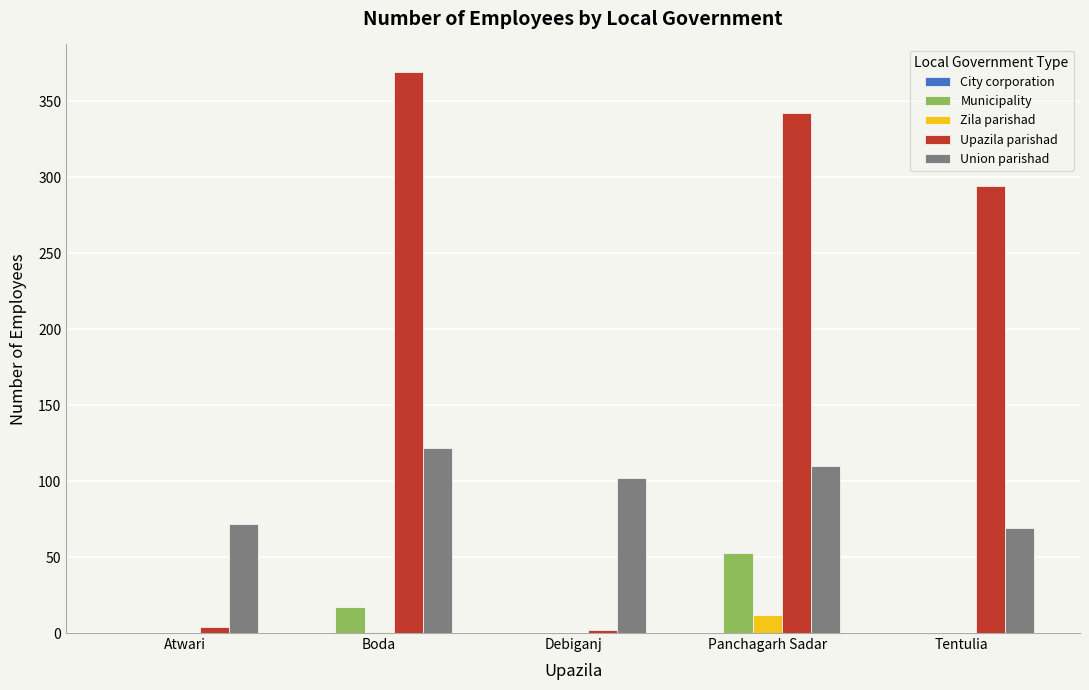

Is it true that Union parishad equals 69 at Tentulia?

True